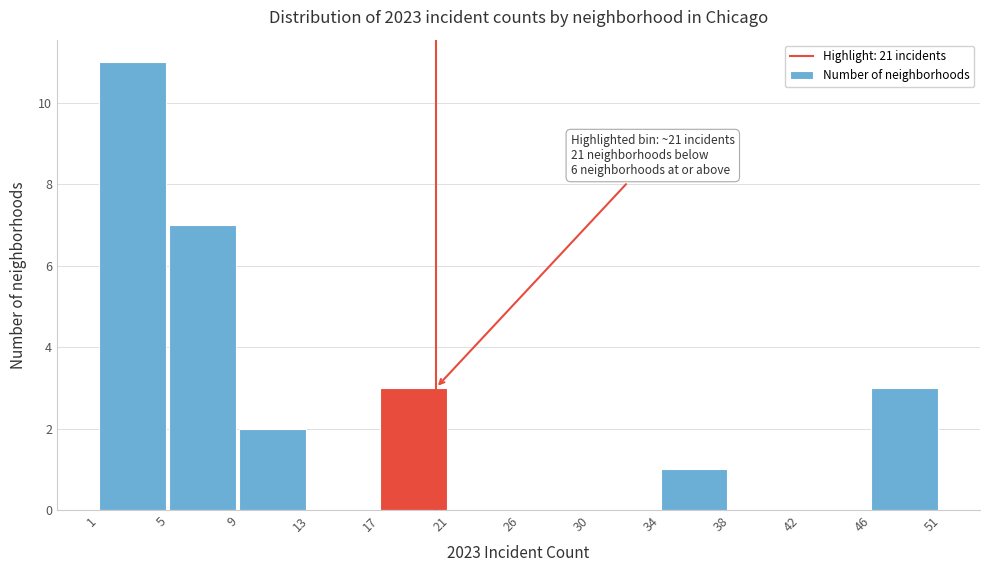

Reading left to right, transcribe all the data shown in this chart.

1=11	5=7	9=2	13=0	17=3	21=0	26=0	30=0	34=1	38=0	42=0	46=3